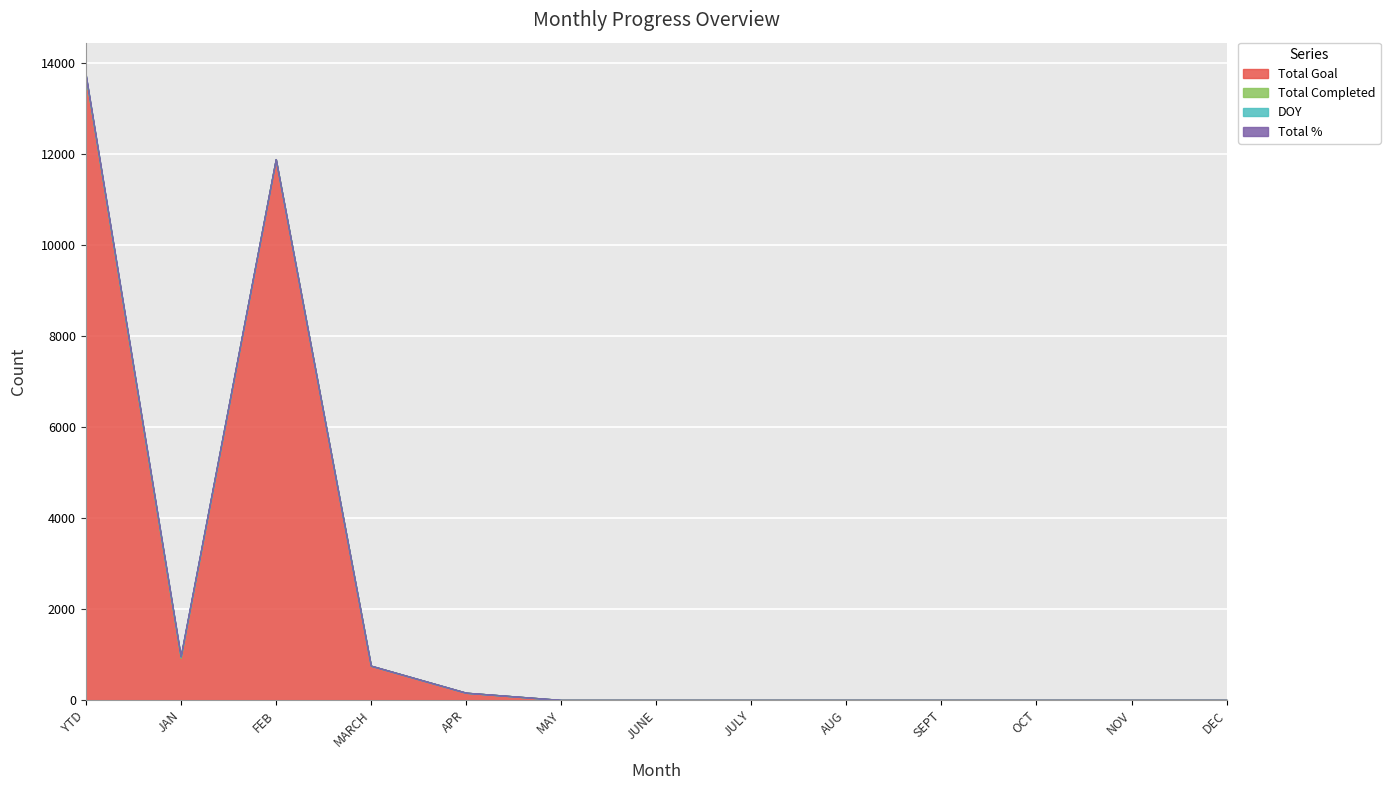

At JAN, list the series in order from largest to smallest.

Total Goal, Total Completed, DOY, Total %